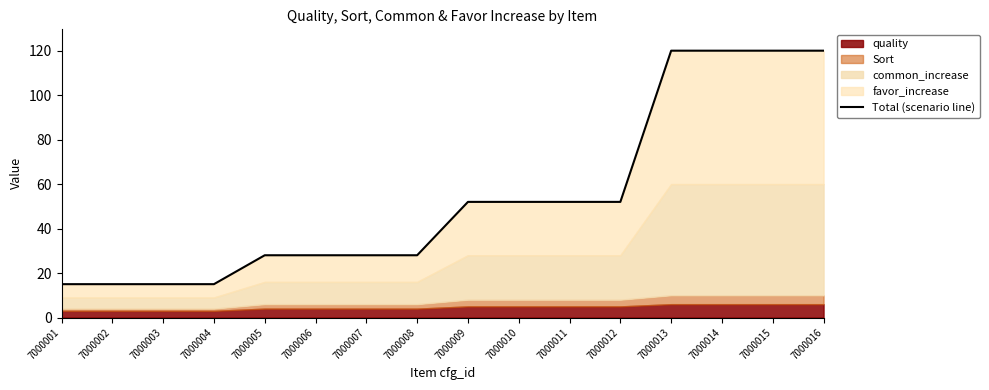

At which label is the value closest to 67?

7000009